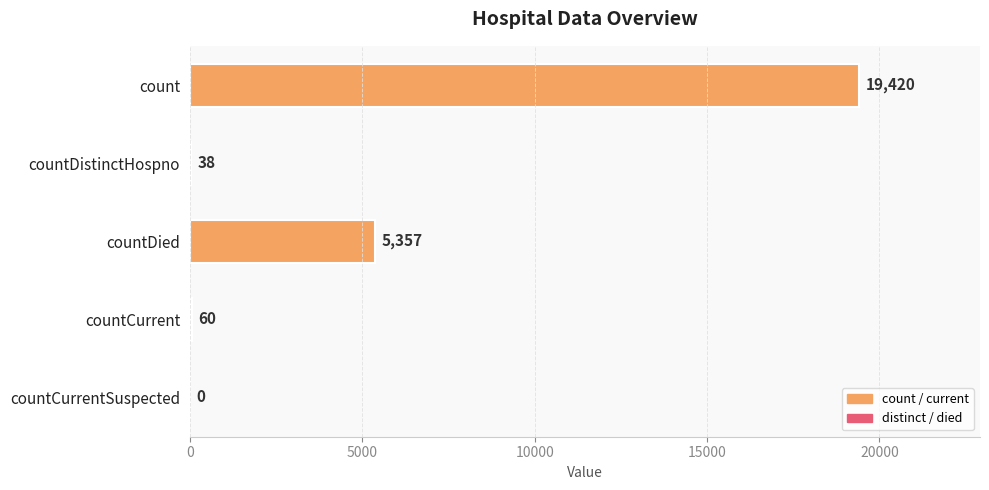

Where is the data nearest to the value 9710?

countDied